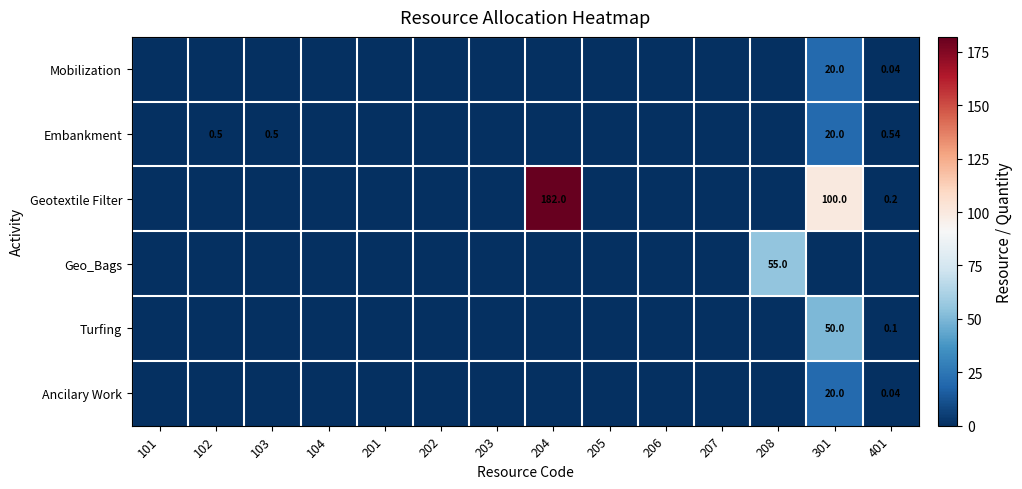

What is the highest value of the Ancilary Work series?

20.0